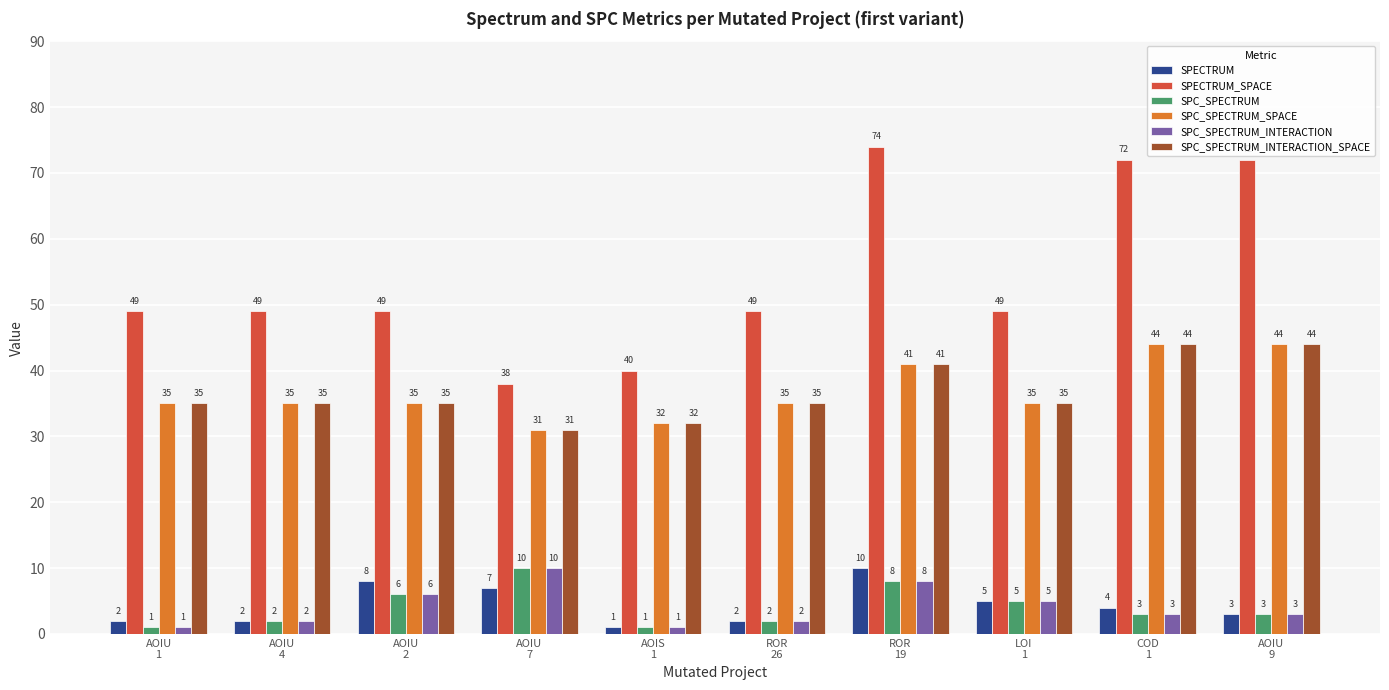

Reading left to right, extract all data points from this chart.

SPECTRUM: AOIU
1=2	AOIU
4=2	AOIU
2=8	AOIU
7=7	AOIS
1=1	ROR
26=2	ROR
19=10	LOI
1=5	COD
1=4	AOIU
9=3
SPECTRUM_SPACE: AOIU
1=49	AOIU
4=49	AOIU
2=49	AOIU
7=38	AOIS
1=40	ROR
26=49	ROR
19=74	LOI
1=49	COD
1=72	AOIU
9=72
SPC_SPECTRUM: AOIU
1=1	AOIU
4=2	AOIU
2=6	AOIU
7=10	AOIS
1=1	ROR
26=2	ROR
19=8	LOI
1=5	COD
1=3	AOIU
9=3
SPC_SPECTRUM_SPACE: AOIU
1=35	AOIU
4=35	AOIU
2=35	AOIU
7=31	AOIS
1=32	ROR
26=35	ROR
19=41	LOI
1=35	COD
1=44	AOIU
9=44
SPC_SPECTRUM_INTERACTION: AOIU
1=1	AOIU
4=2	AOIU
2=6	AOIU
7=10	AOIS
1=1	ROR
26=2	ROR
19=8	LOI
1=5	COD
1=3	AOIU
9=3
SPC_SPECTRUM_INTERACTION_SPACE: AOIU
1=35	AOIU
4=35	AOIU
2=35	AOIU
7=31	AOIS
1=32	ROR
26=35	ROR
19=41	LOI
1=35	COD
1=44	AOIU
9=44